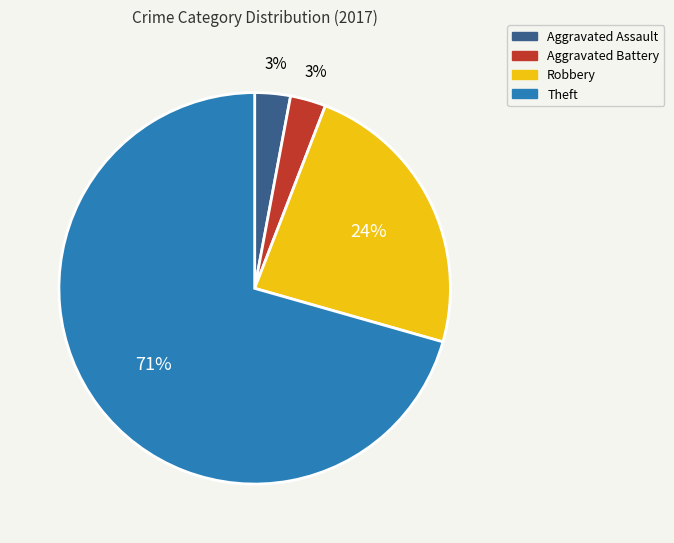

Which category accounts for the majority?

Theft